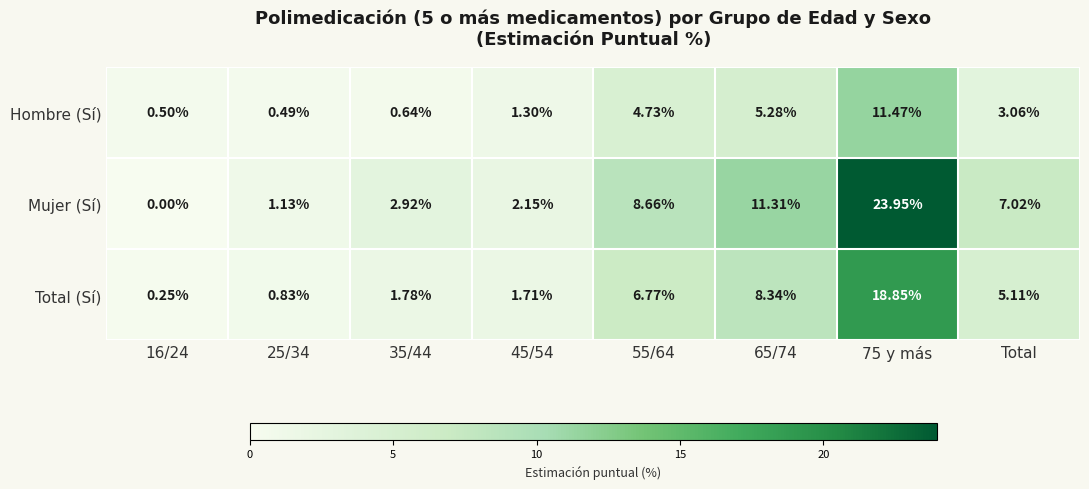

Which series has the largest range (max minus min)?

Mujer (Sí)